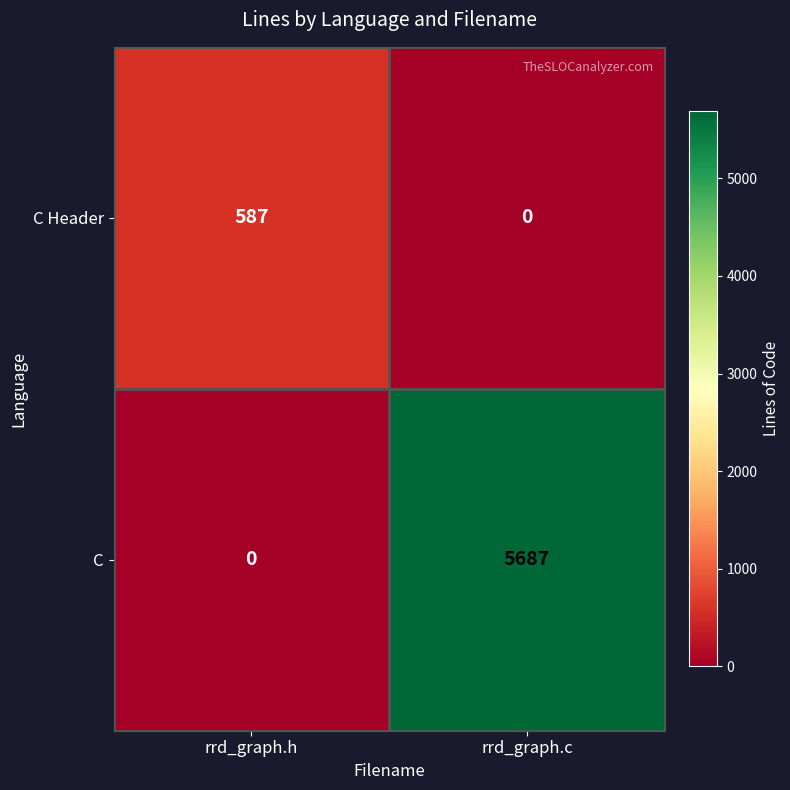

Where is C nearest to the value 2843?

rrd_graph.h